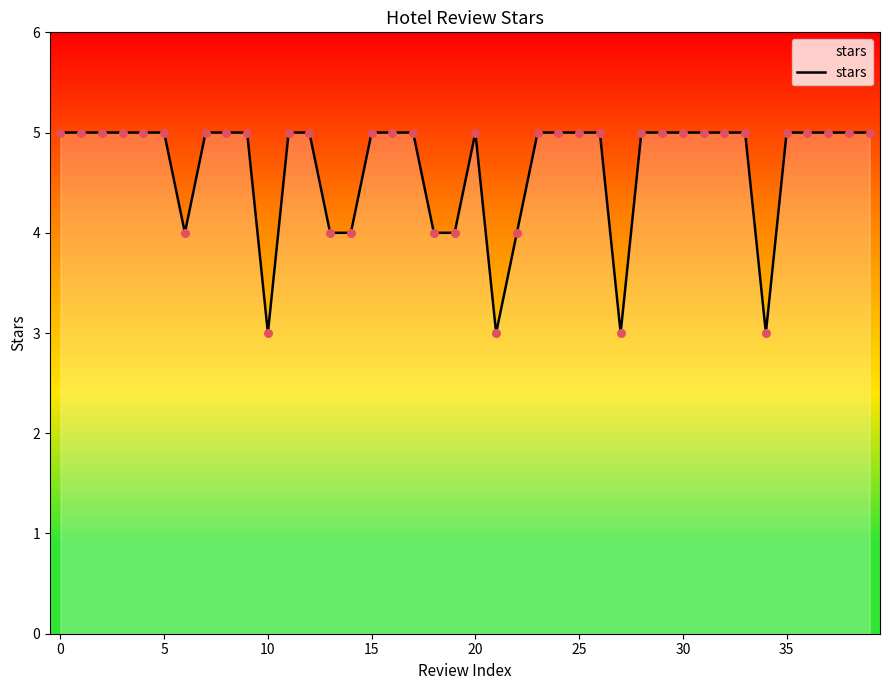

What is the minimum value shown in the chart?

3